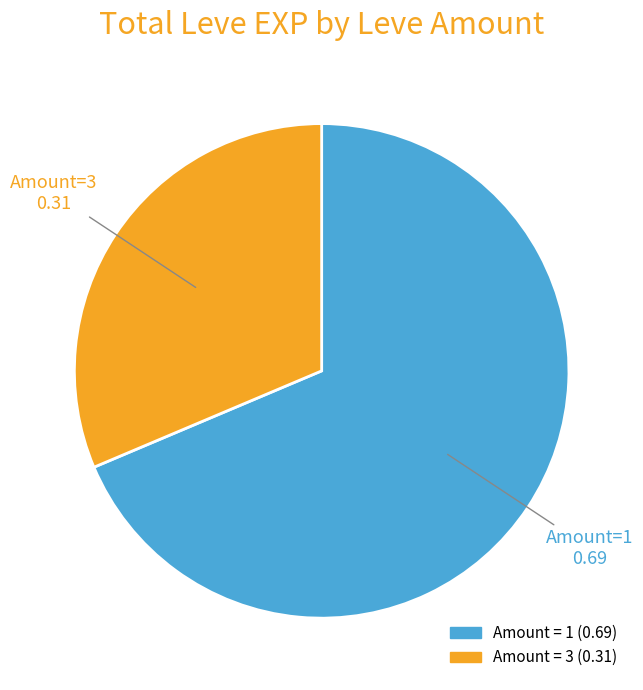

How many segments does this pie chart have?

2